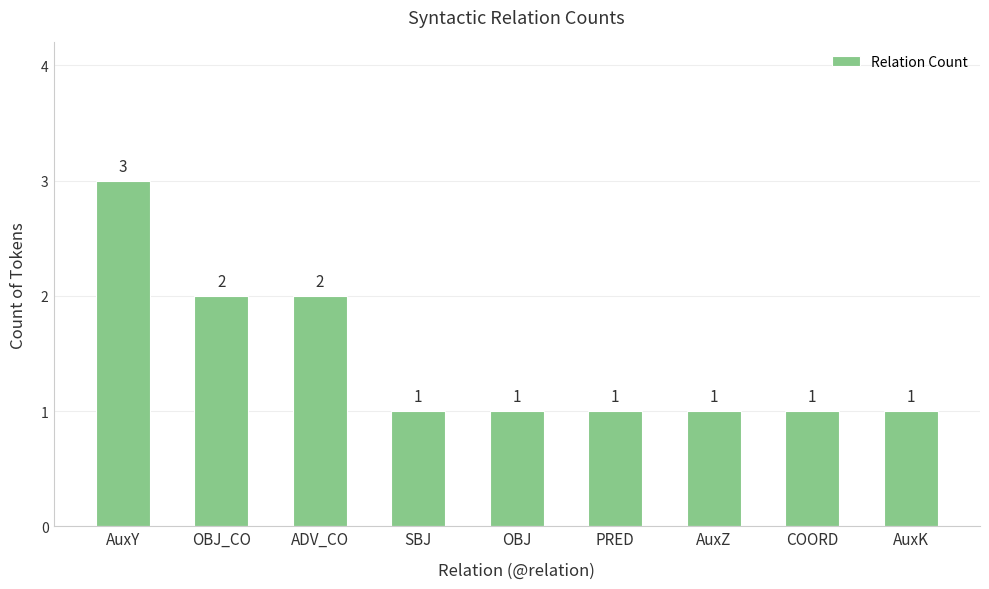

At which category does the chart reach its peak across all series?

AuxY